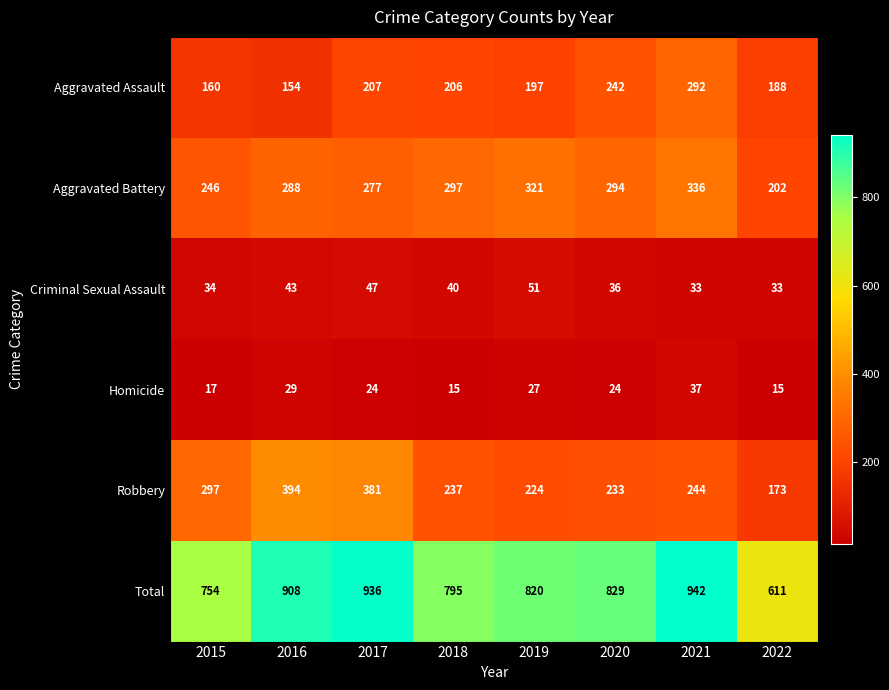

What value does the Aggravated Battery series have at 2020?

294